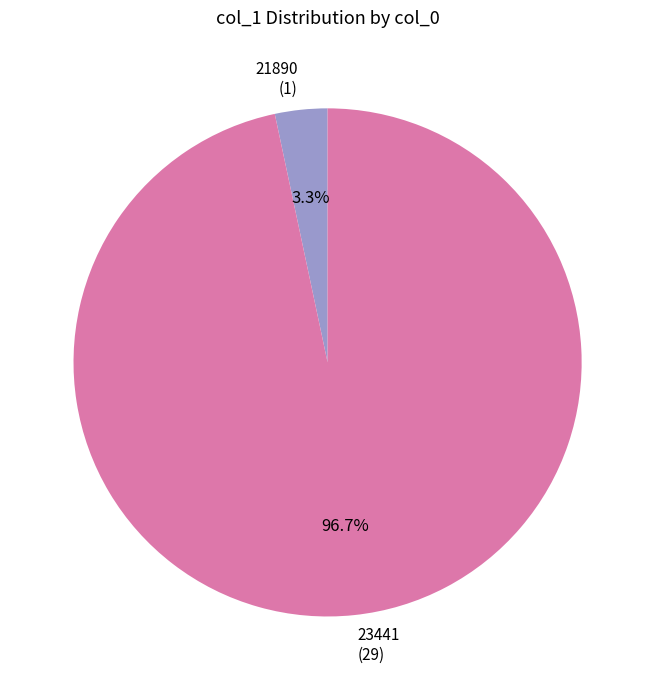

Which slice is the smallest?

21890